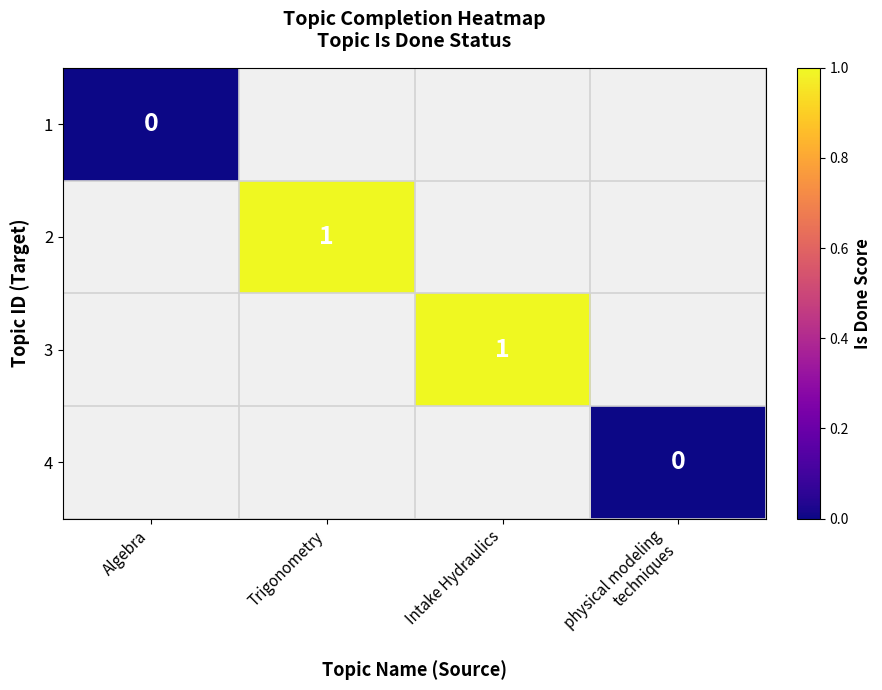

True or false: 2 has a value of 1 at Trigonometry.

True